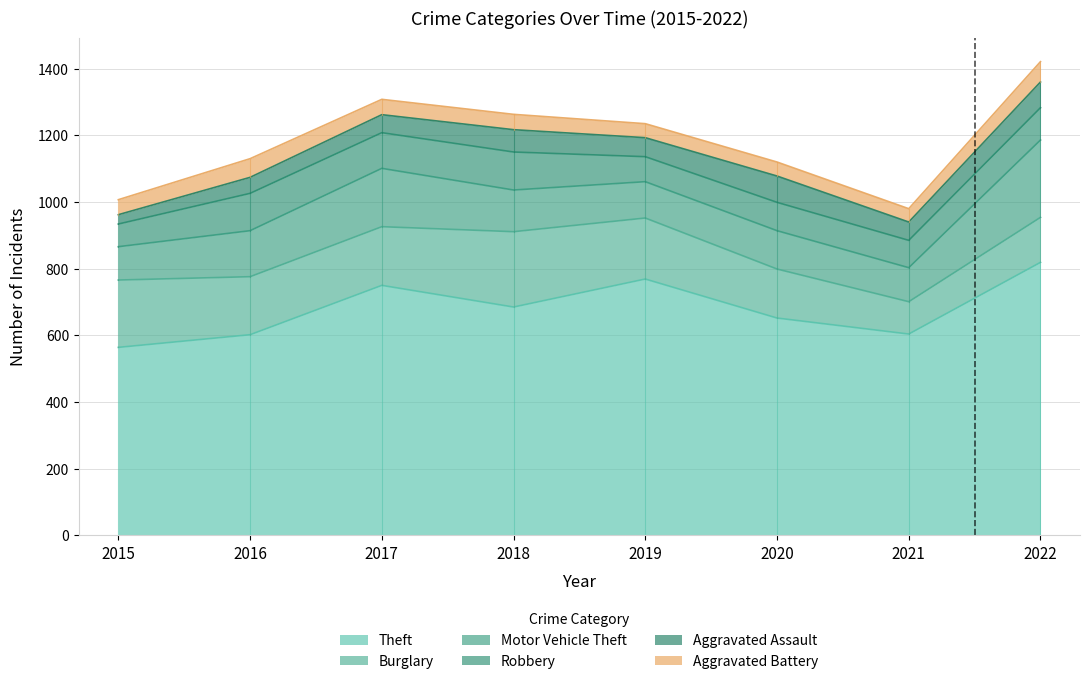

What are all the series names shown in the legend?

Theft, Burglary, Motor Vehicle Theft, Robbery, Aggravated Assault, Aggravated Battery